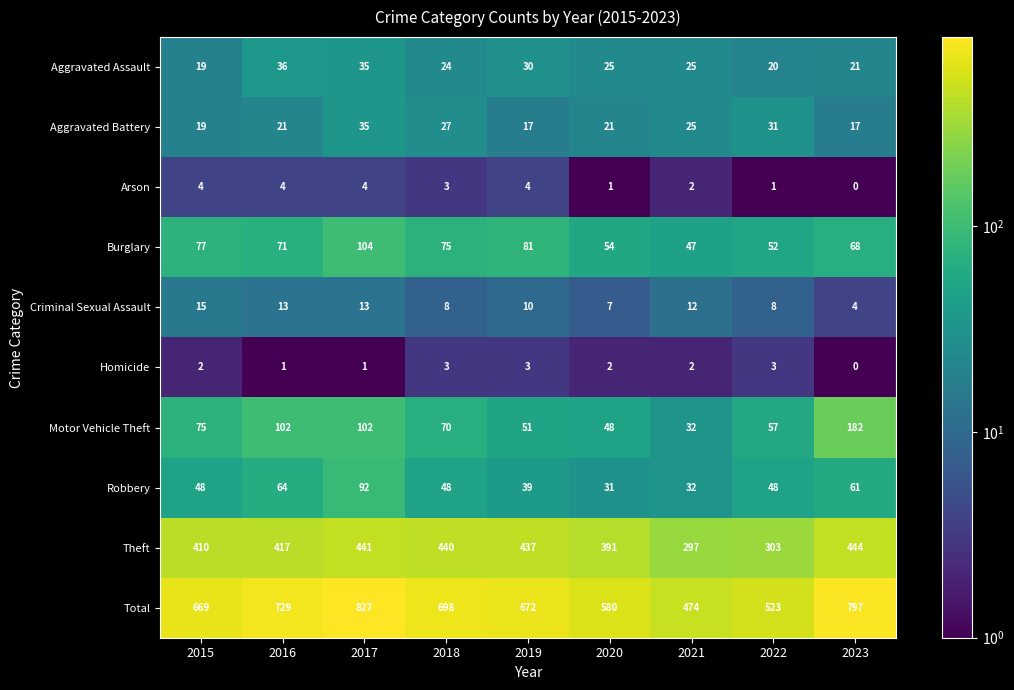

The Robbery series shows 61 at 2023. True or false?

True